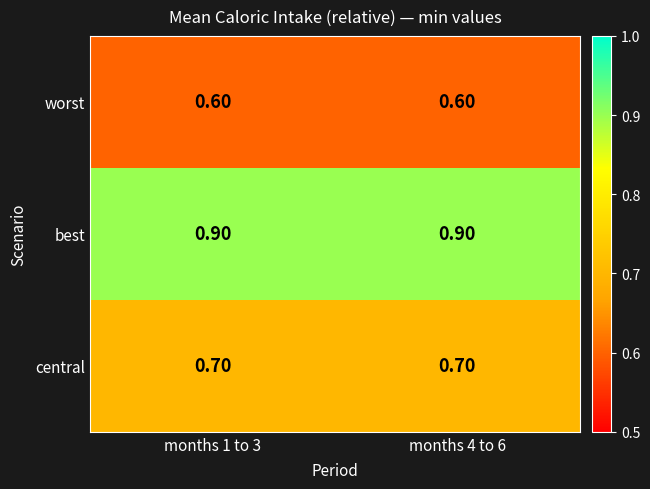

List the series in order of their peak value, lowest first.

worst, central, best